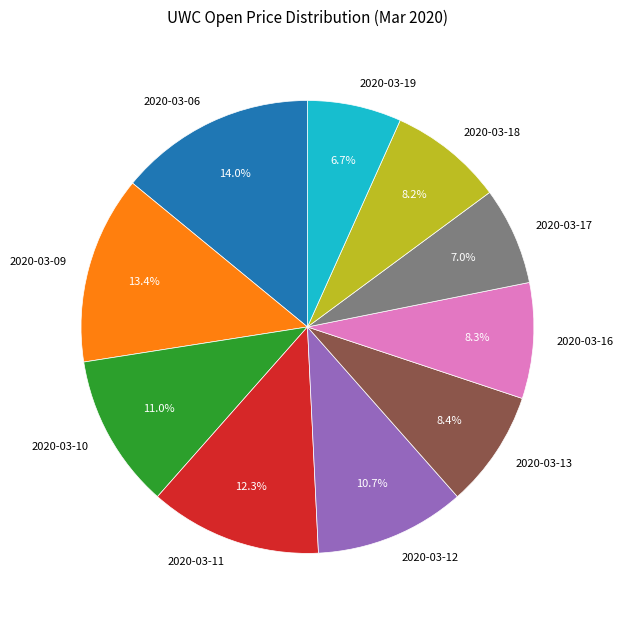

What is the total percentage of 2020-03-18 and 2020-03-19?

14.9%